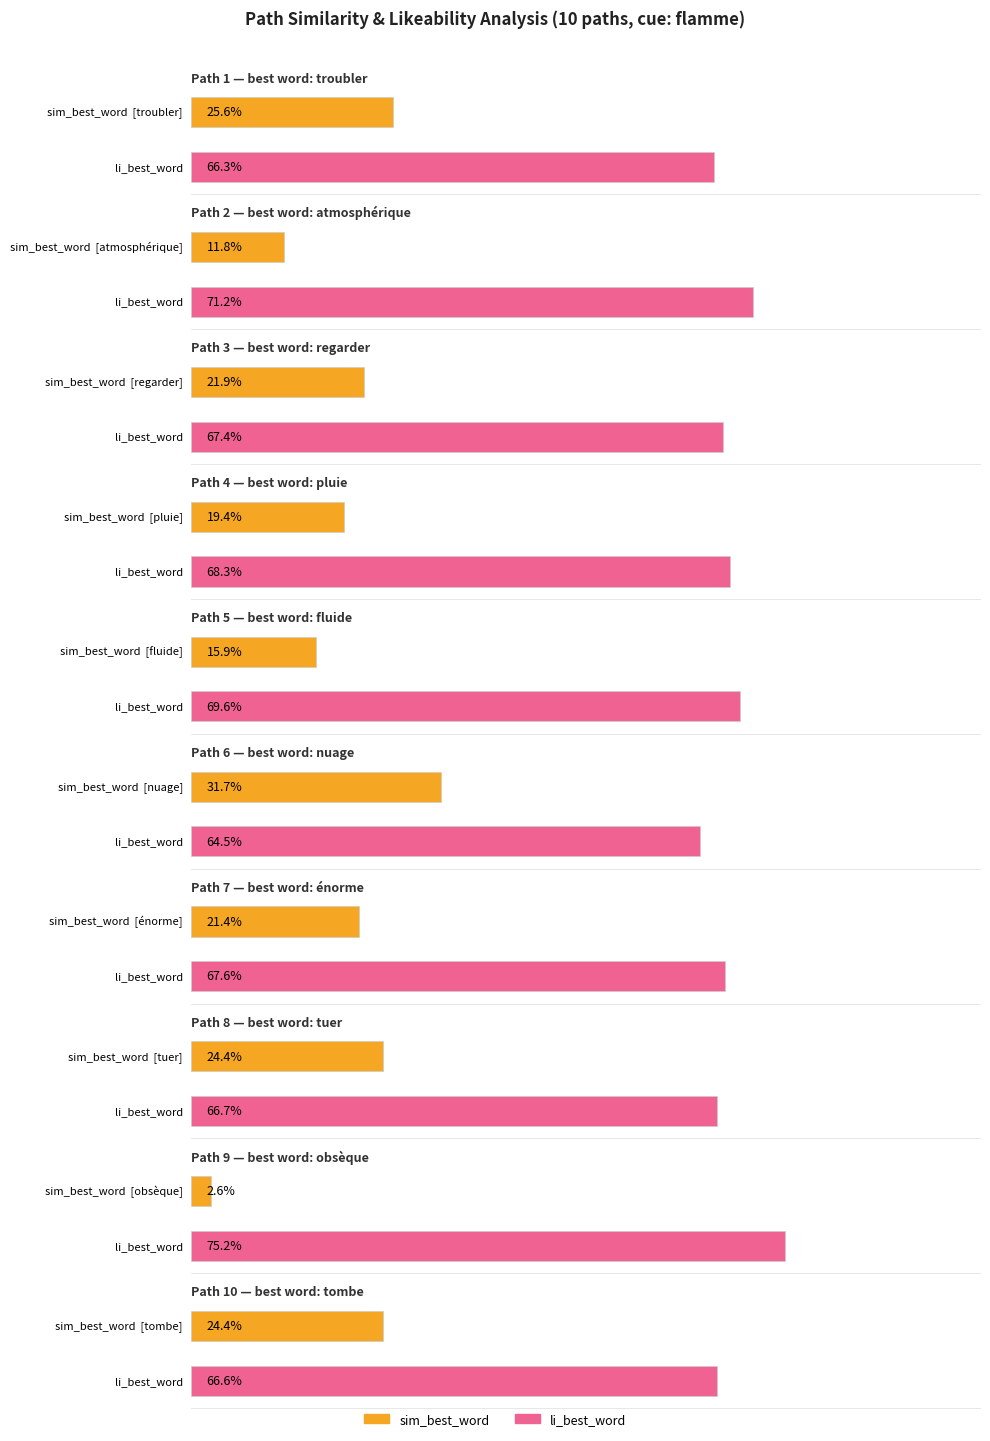

Which series has the largest total across all categories?

li_best_word